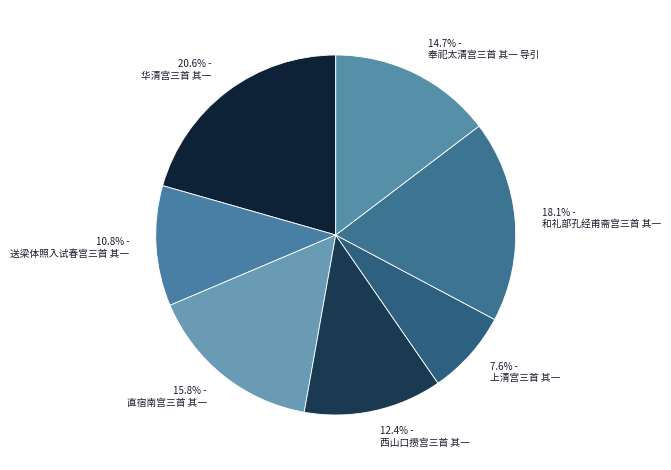

What percentage do 西山口攒宫三首 其一 and 和礼部孔经甫斋宫三首 其一 together represent?

30.5%